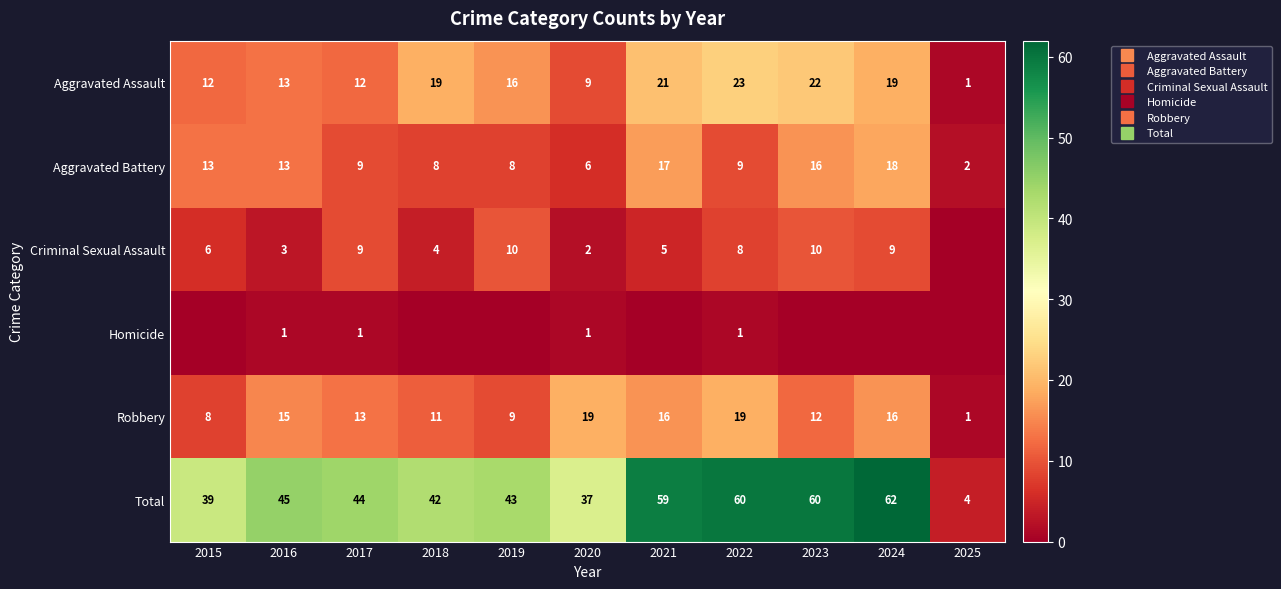

Which category has the lowest value in the Criminal Sexual Assault series?

2025